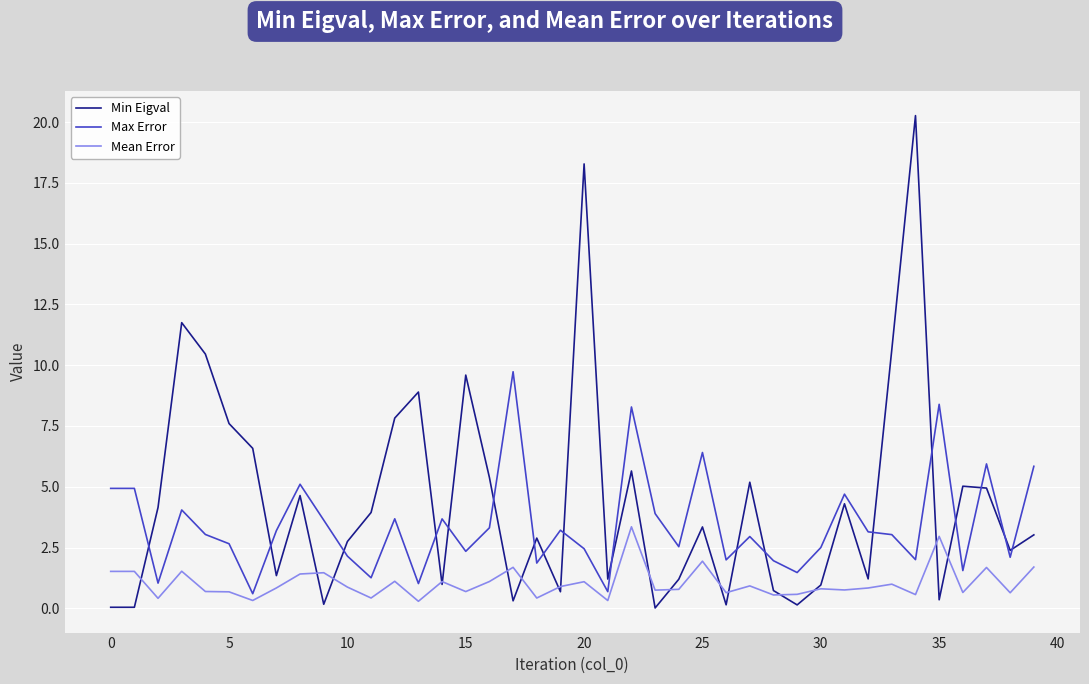

What is the maximum value for Max Error?

9.7